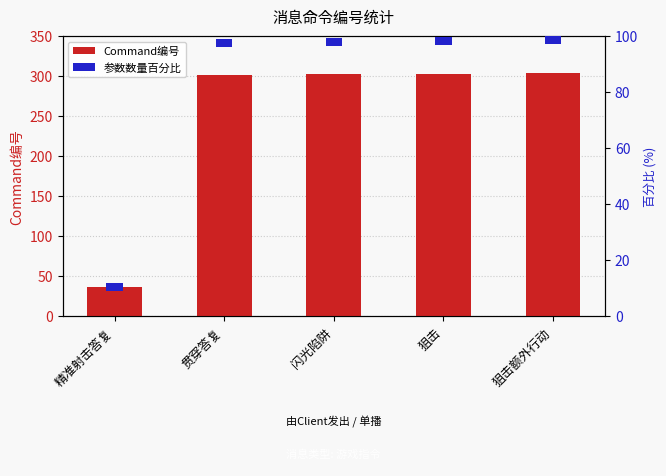

What is the minimum value for Command编号?

36